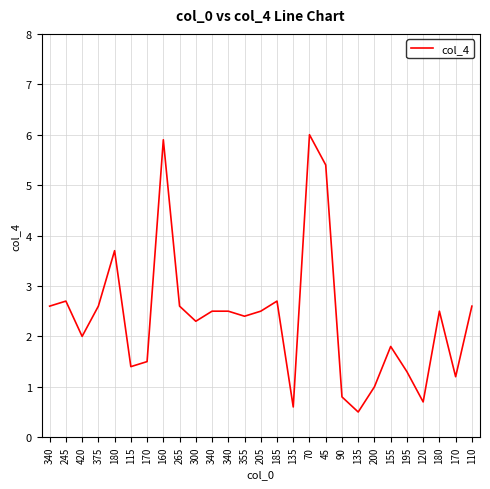

How many lines are shown in the chart?

1